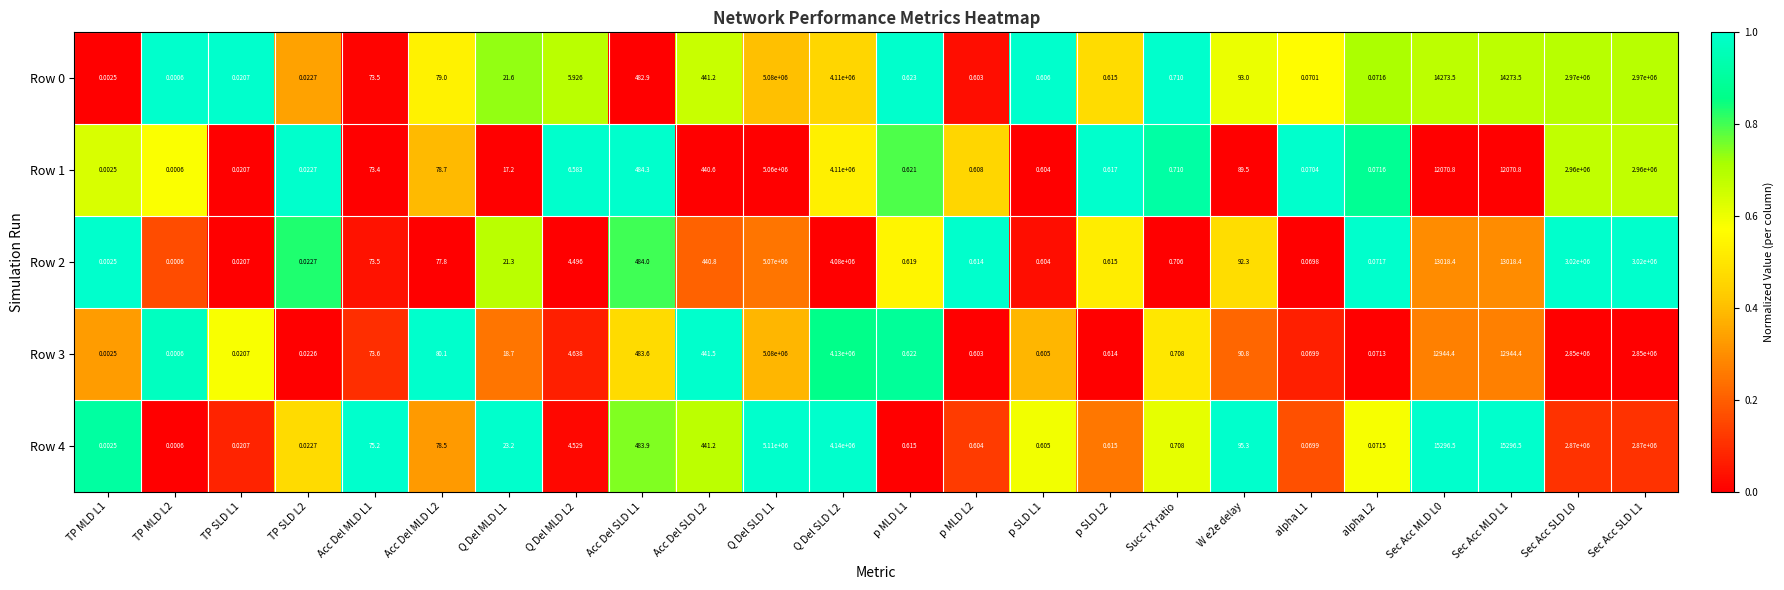

Count the number of categories in the chart.

24